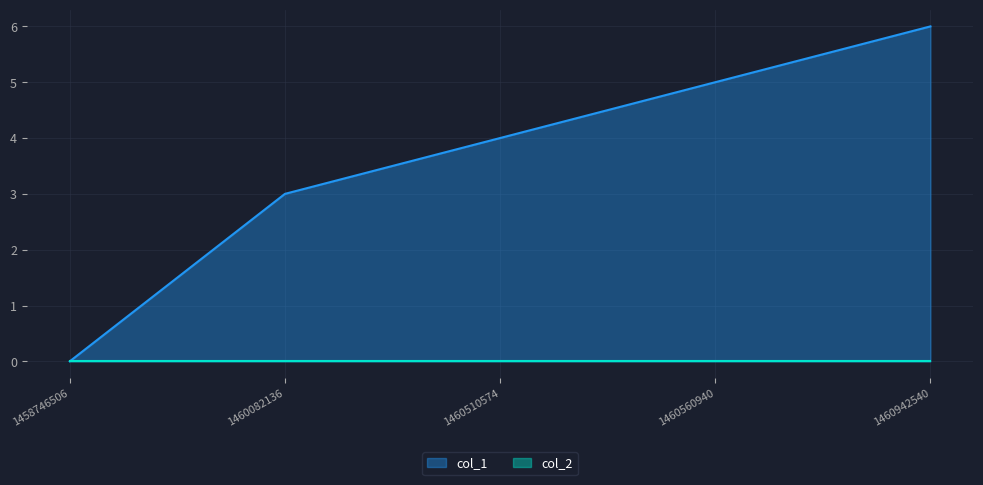

Where does the data first go above 4?

1460560940